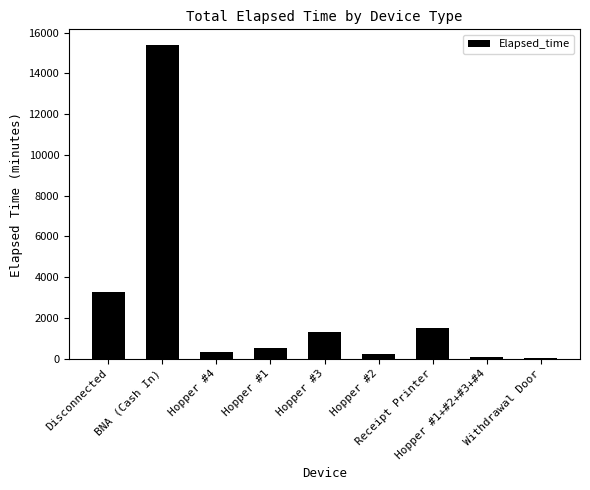

How many bars are there in total?

9